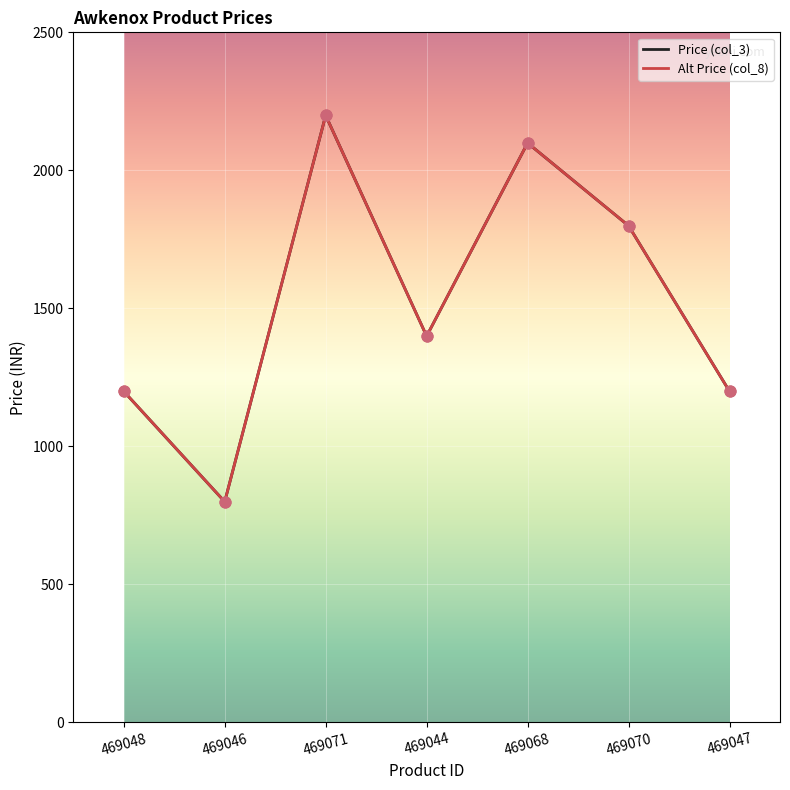

Is this an area chart (filled region under the line)?

No